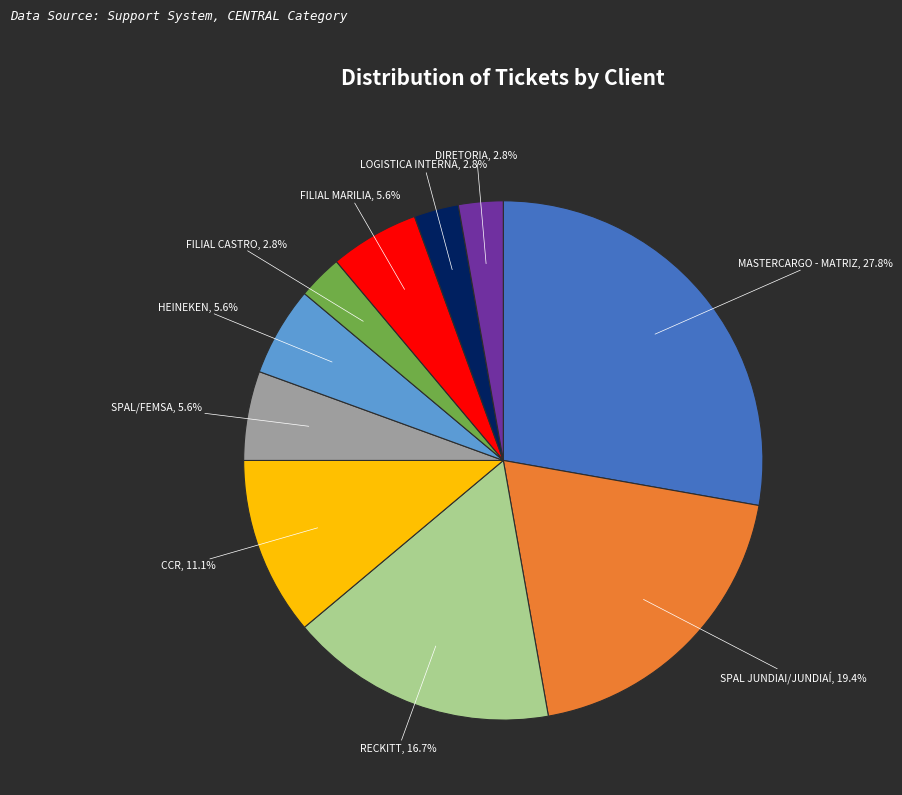

To the nearest percent, what portion does MASTERCARGO - MATRIZ represent?

28%